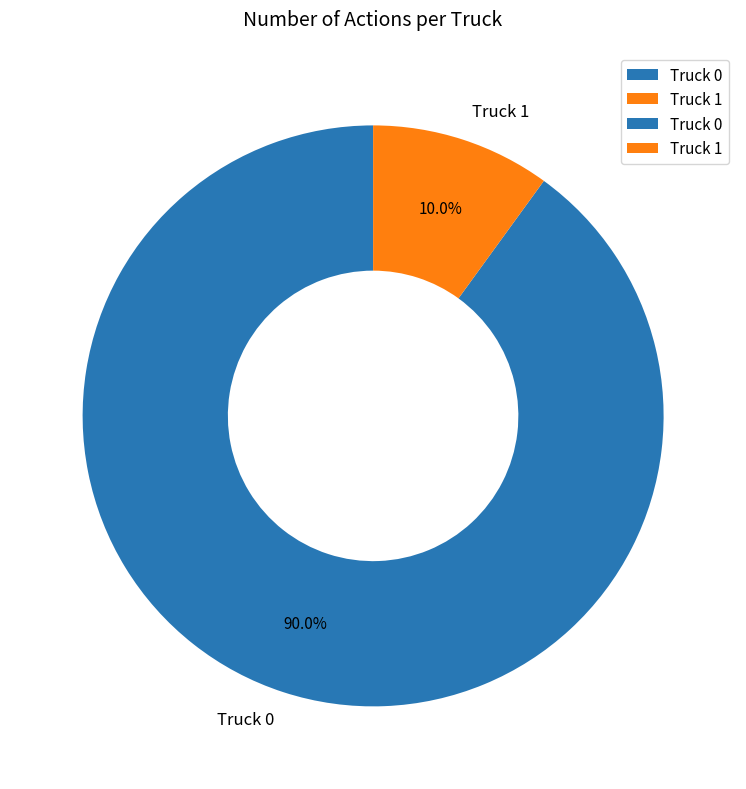

How many slices are in this pie chart?

2